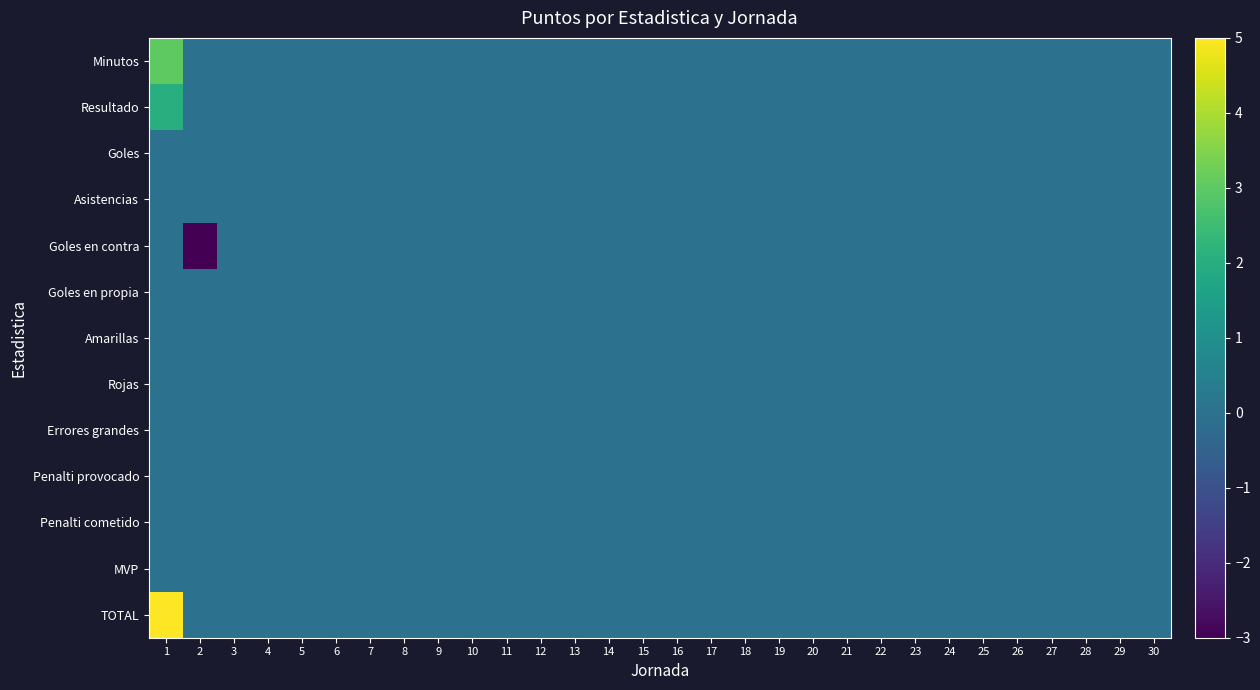

How many distinct data groups are displayed?

13